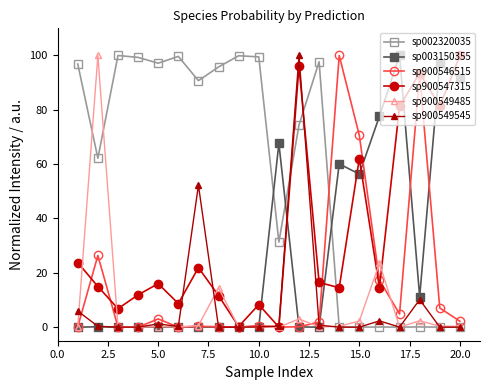

What is the highest value of the sp900549485 series?

100.0